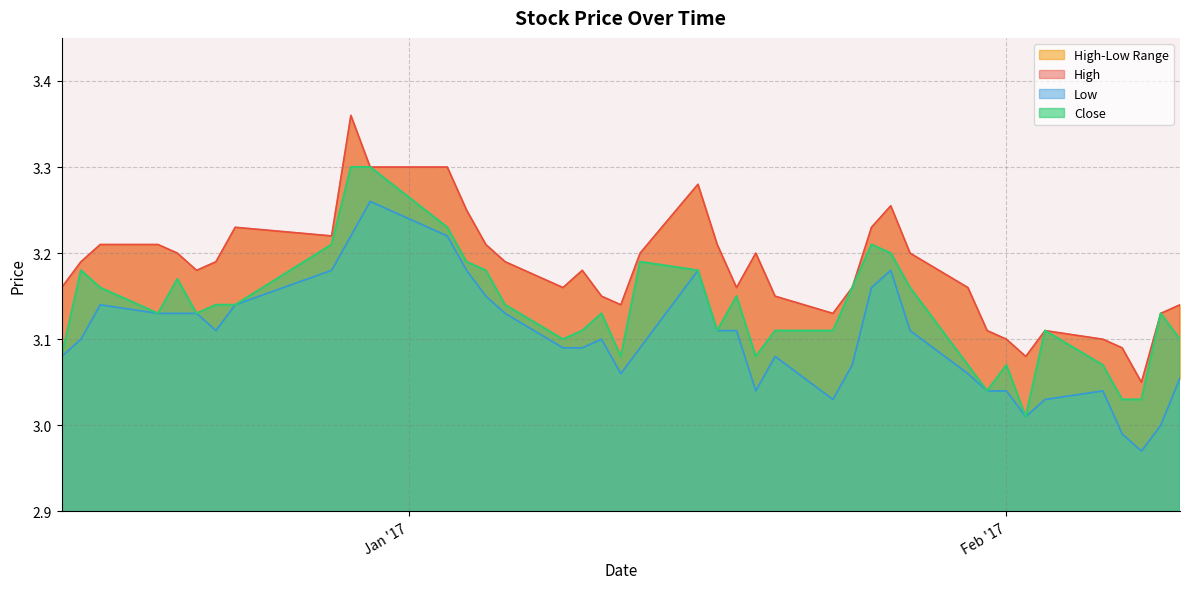

How many High values are between 3 and 4?

40